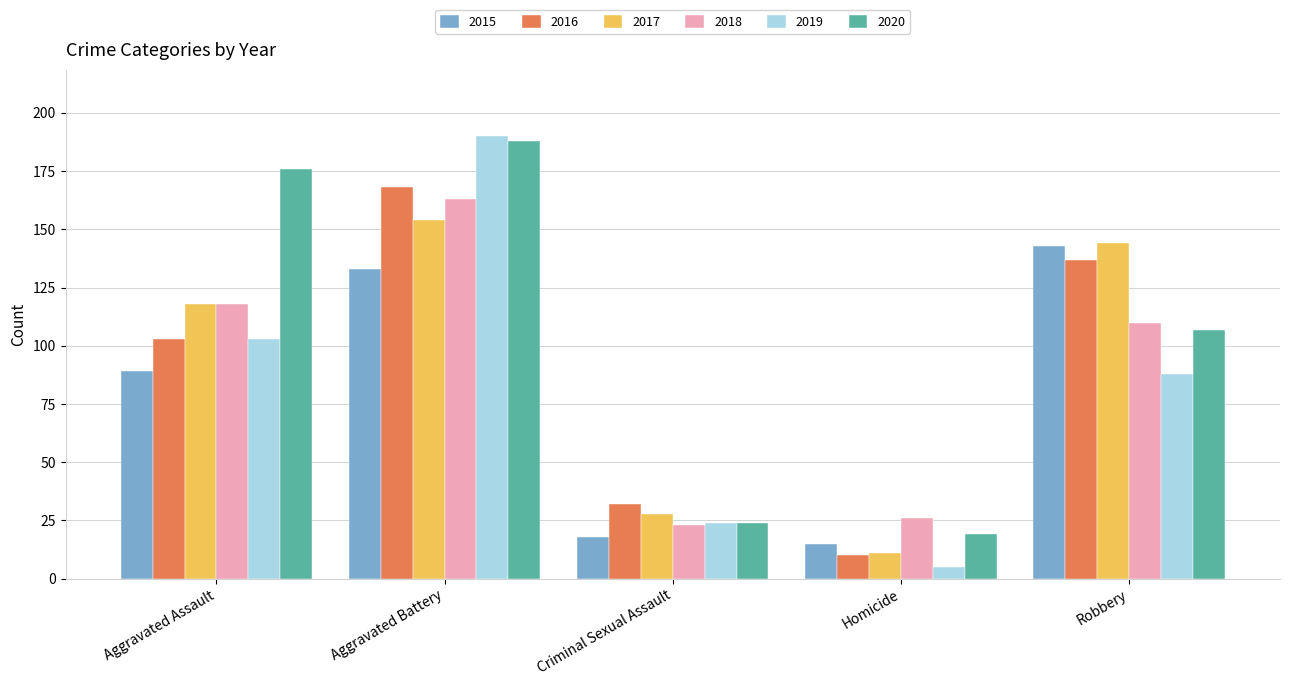

Reading left to right, extract all data points from this chart.

2015: 89	133	18	15	143
2016: 103	168	32	10	137
2017: 118	154	28	11	144
2018: 118	163	23	26	110
2019: 103	190	24	5	88
2020: 176	188	24	19	107